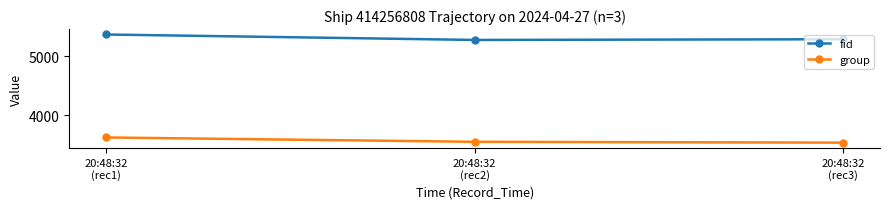

What is the smallest value displayed?

3542